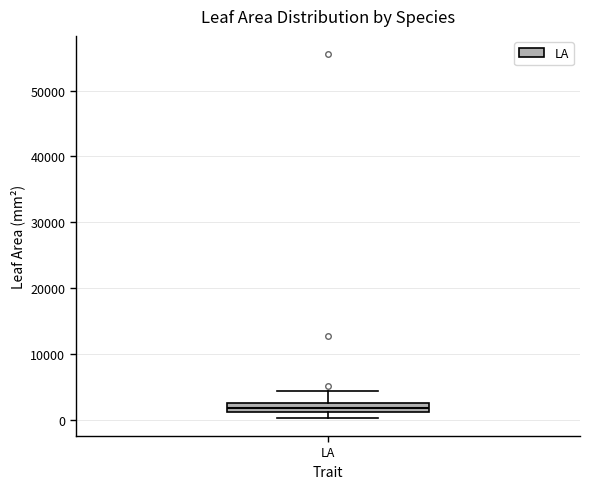

Where does the upper whisker of the box for LA end on the y-axis? The values are not printed on the chart, so give them approximately, as read against the axis.

5000